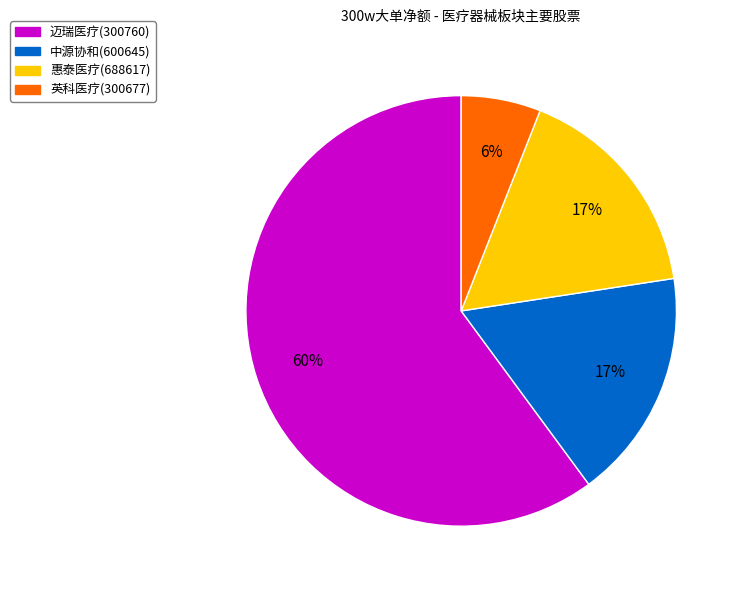

To the nearest percent, what percentage of the pie is 中源协和(600645)?

17%